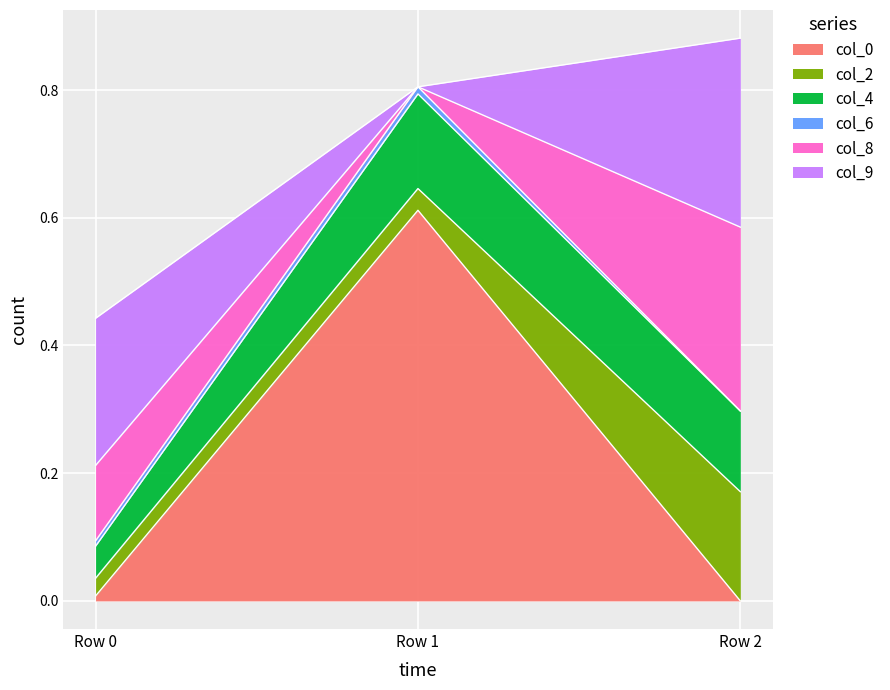

At how many categories does at least one series exceed 0?

3